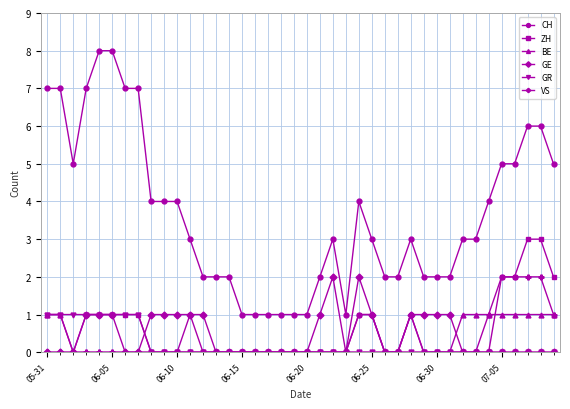

What is the highest value of the VS series?

2